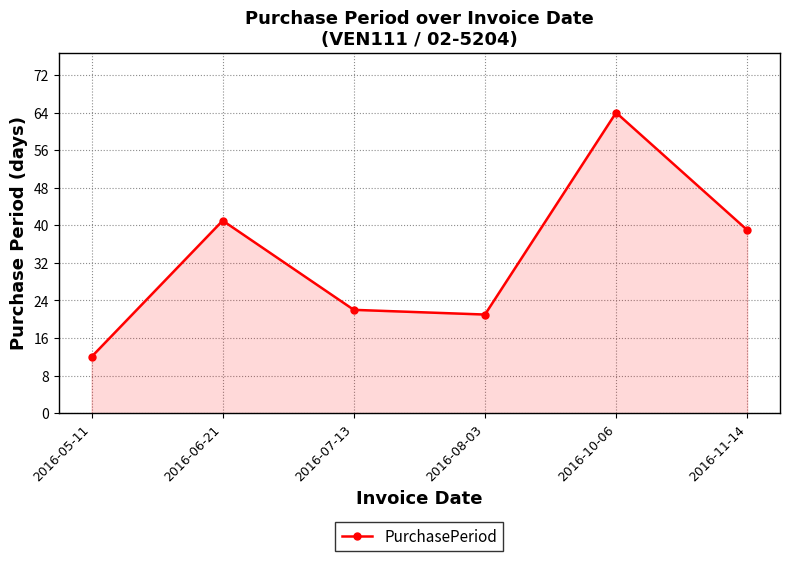

What is the approximate value at 2016-10-06, to the nearest 10?

60